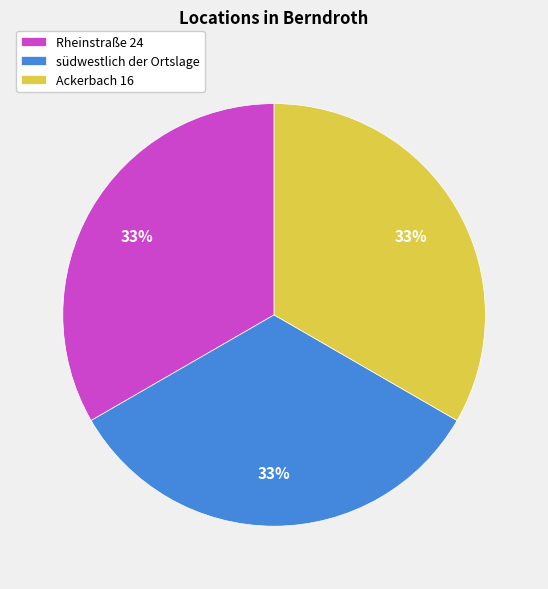

What percentage is the Rheinstraße 24 slice, to the nearest percent?

33%